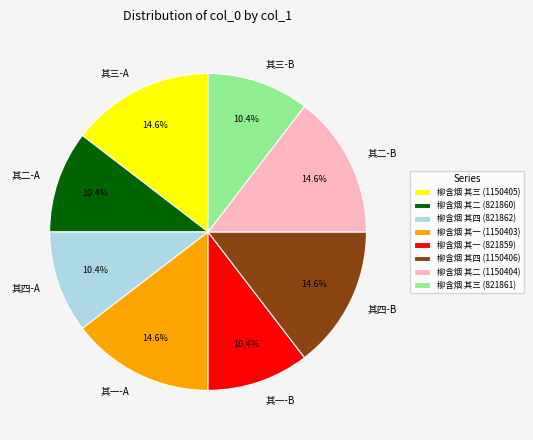

True or false: 柳含烟 其二 (1150404) accounts for 15% of the total.

True